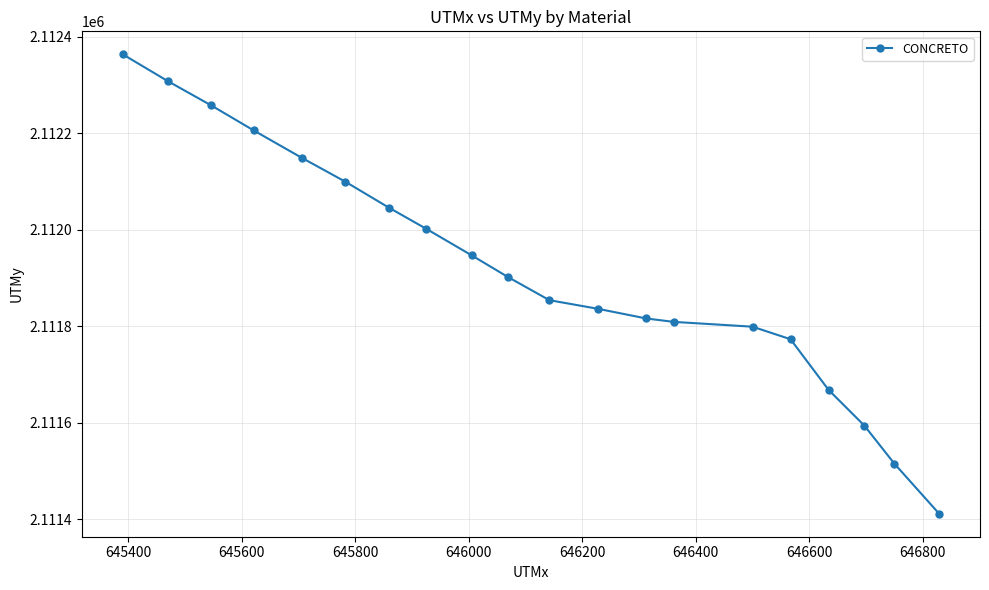

Does the chart have visible grid lines?

Yes